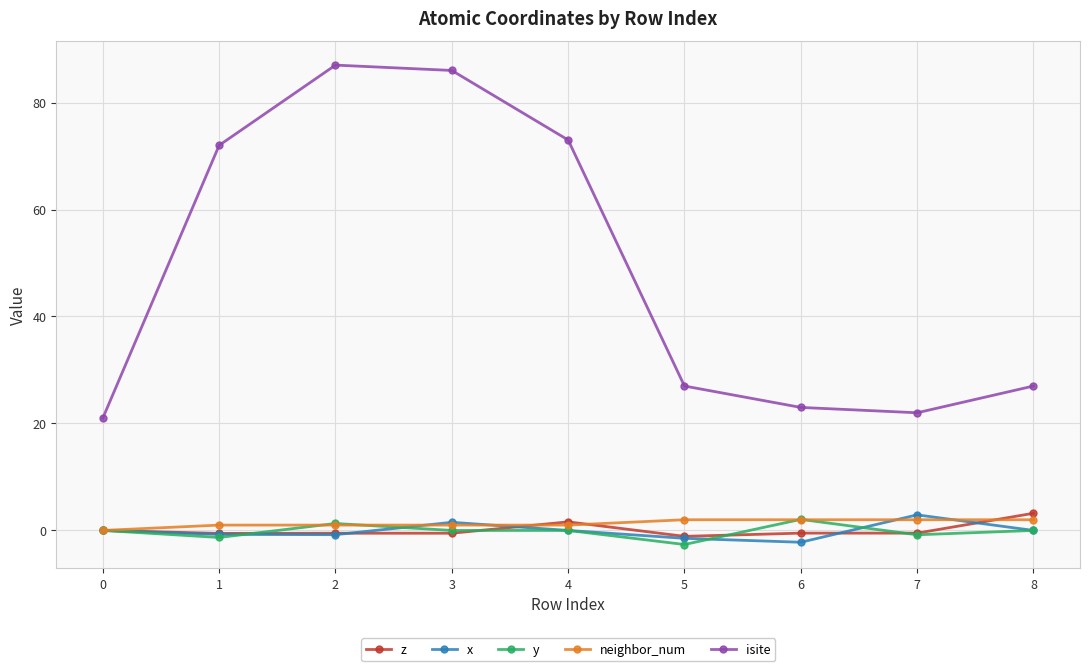

What is the minimum value shown in the chart?

-2.6